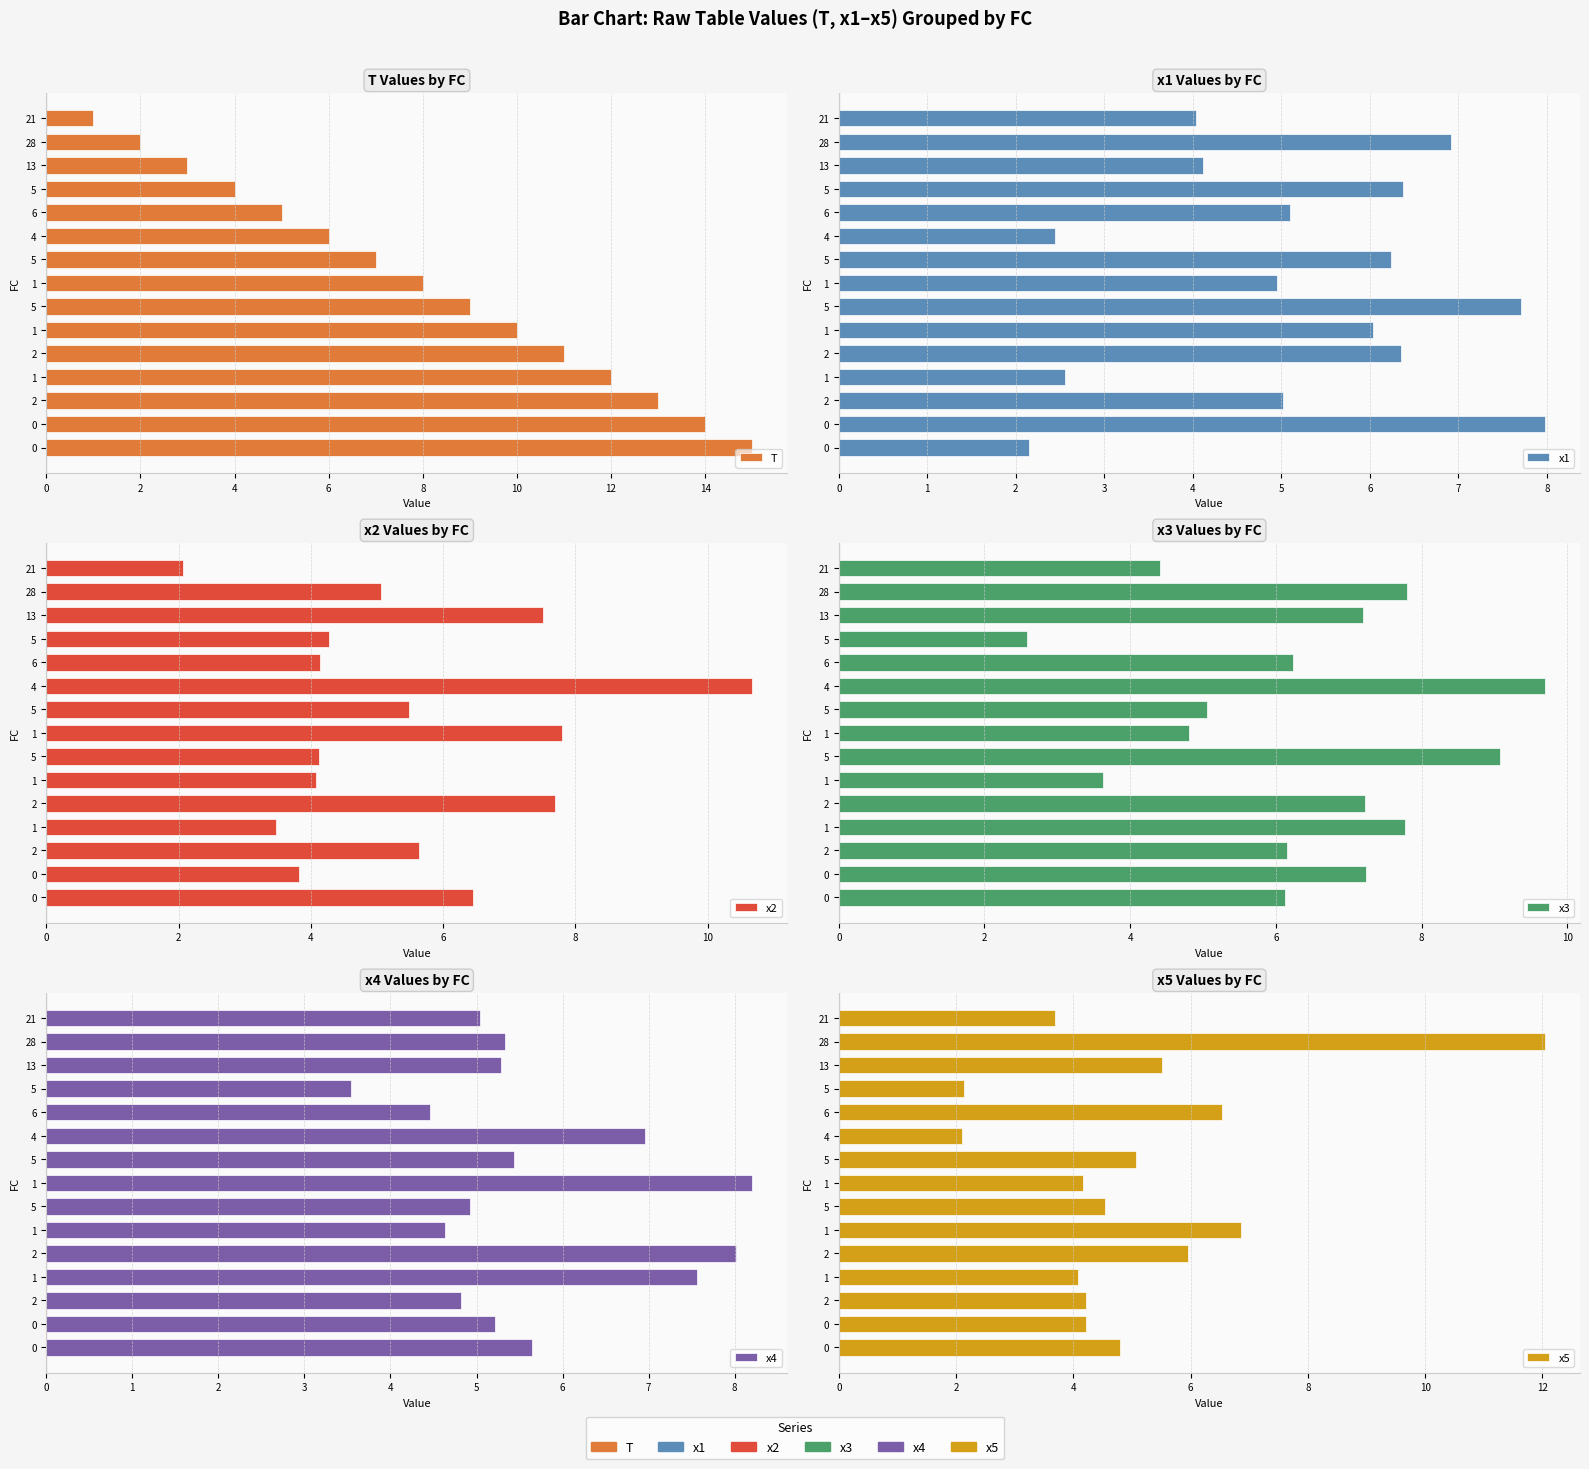

The value of x2 at 0 is 10.8. True or false?

False